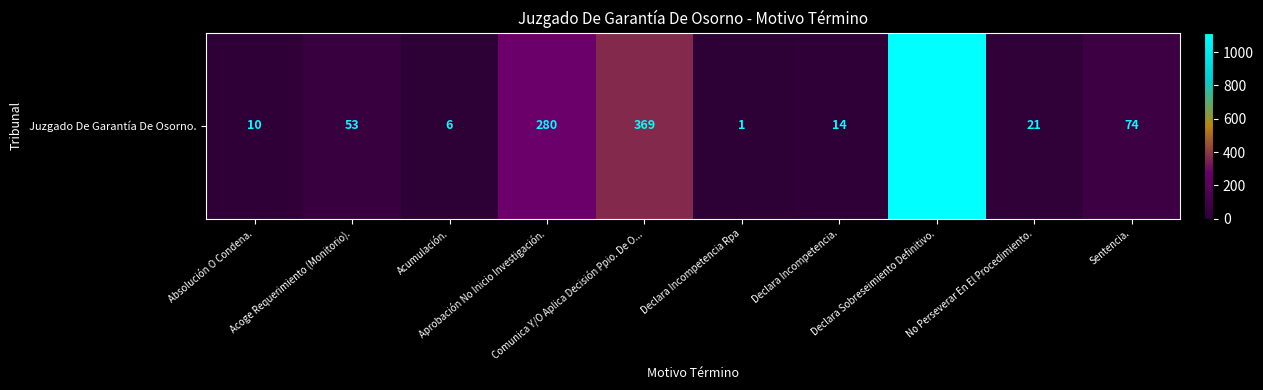

What is the difference between the values at Sentencia. and Acoge Requerimiento (Monitorio).?

21